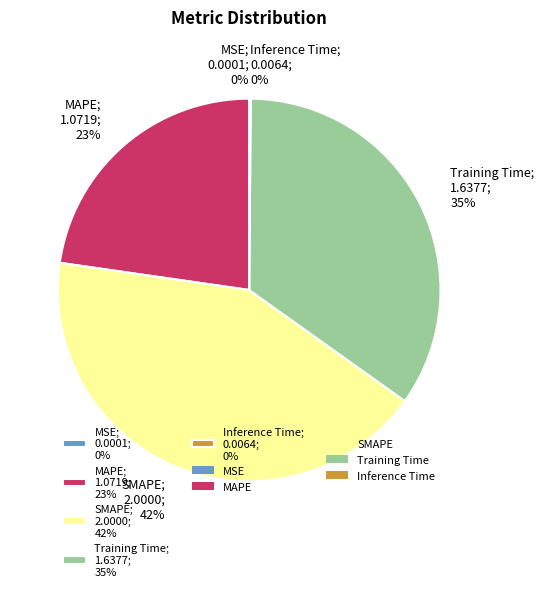

To the nearest percent, what is the difference between the largest and smallest slice percentages?

42%